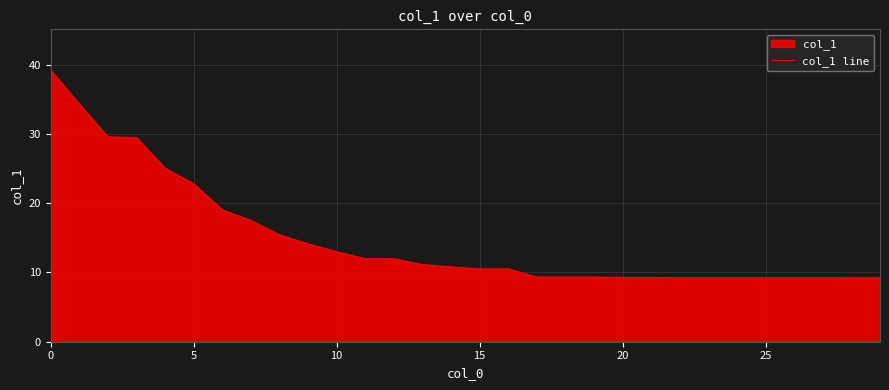

Reading right to left, list all the values displayed in this chart.

9.2	9.2	9.2	9.2	9.2	9.2	9.2	9.2	9.3	9.3	9.3	9.3	9.3	10.5	10.5	10.8	11.1	12.0	12.0	13.0	14.1	15.4	17.5	19.0	22.8	25.1	29.5	29.6	34.3	39.2